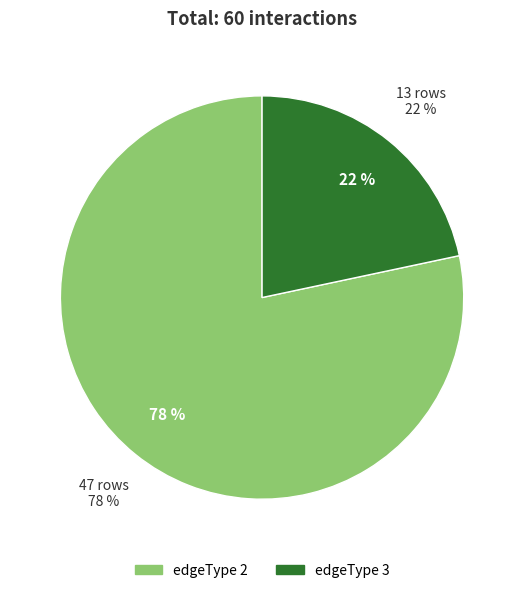

To the nearest percent, what is the difference between the largest and smallest slice percentages?

57%